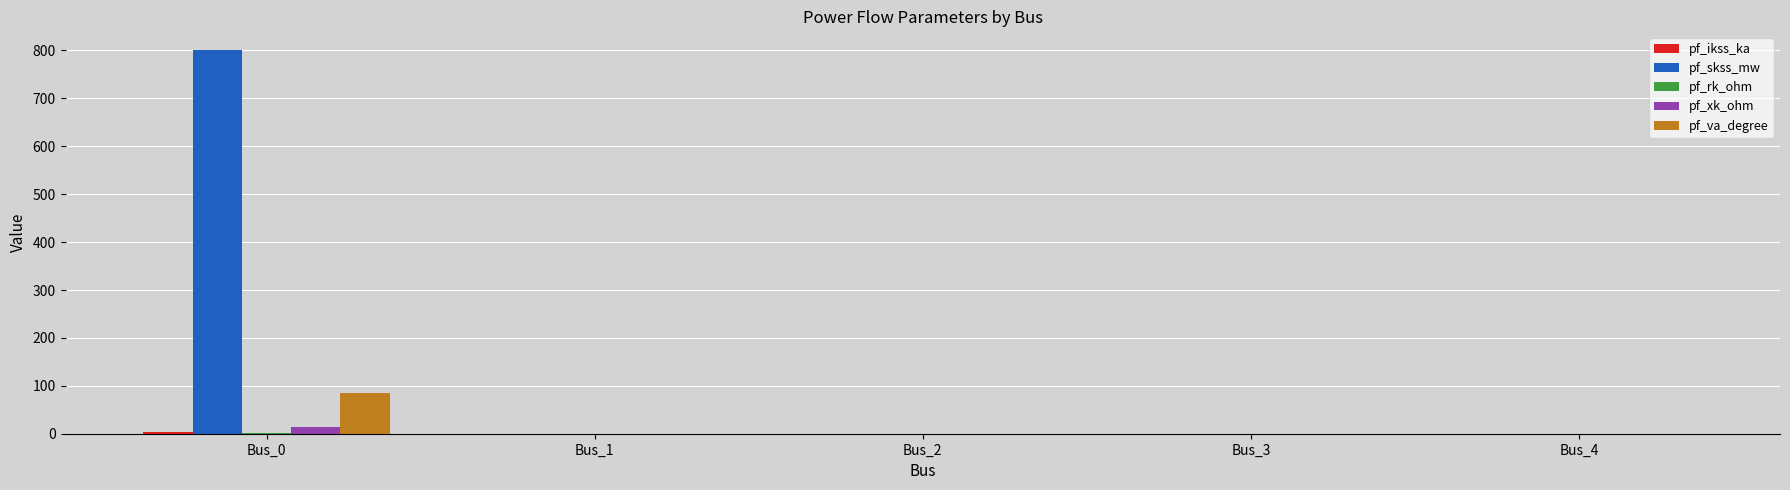

At which category is the sum across all series the highest?

Bus_0